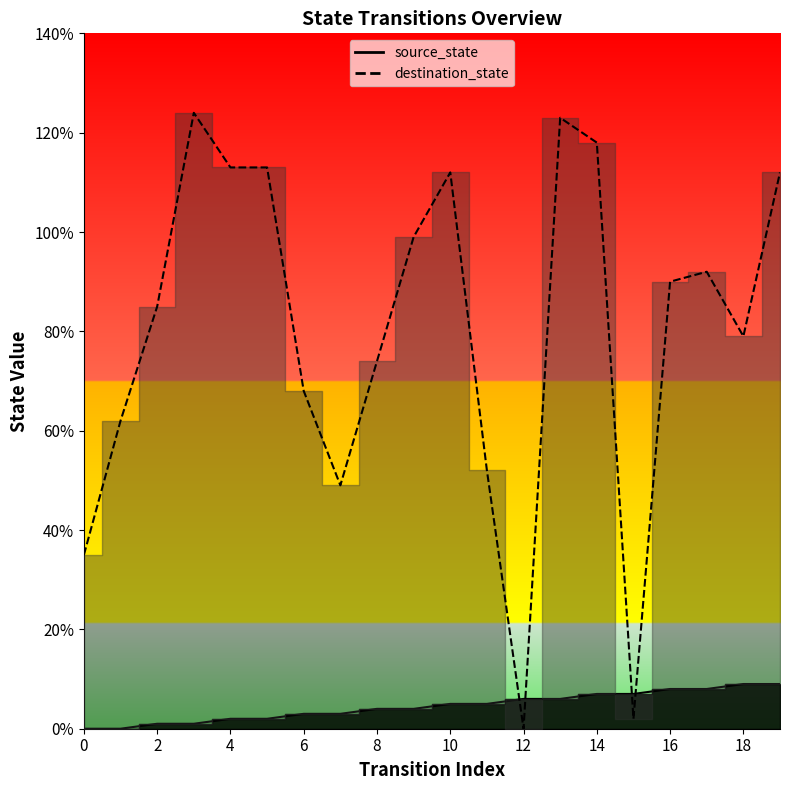

Is the value of source_state at 11 greater than the value of destination_state at 5?

No